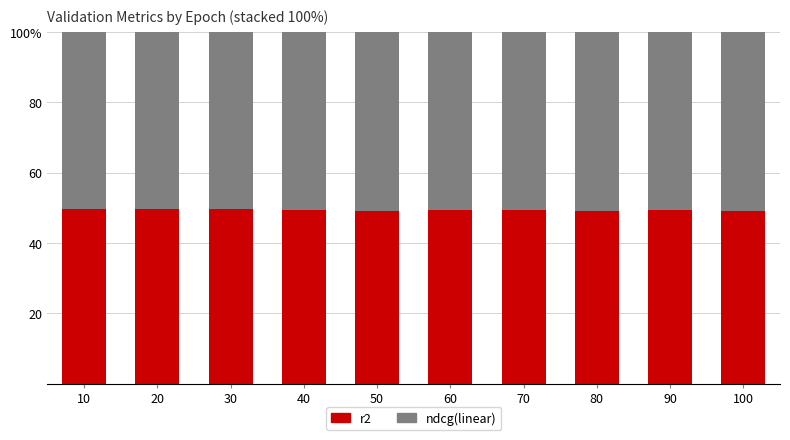

Between 40 and 90, which is larger?

40